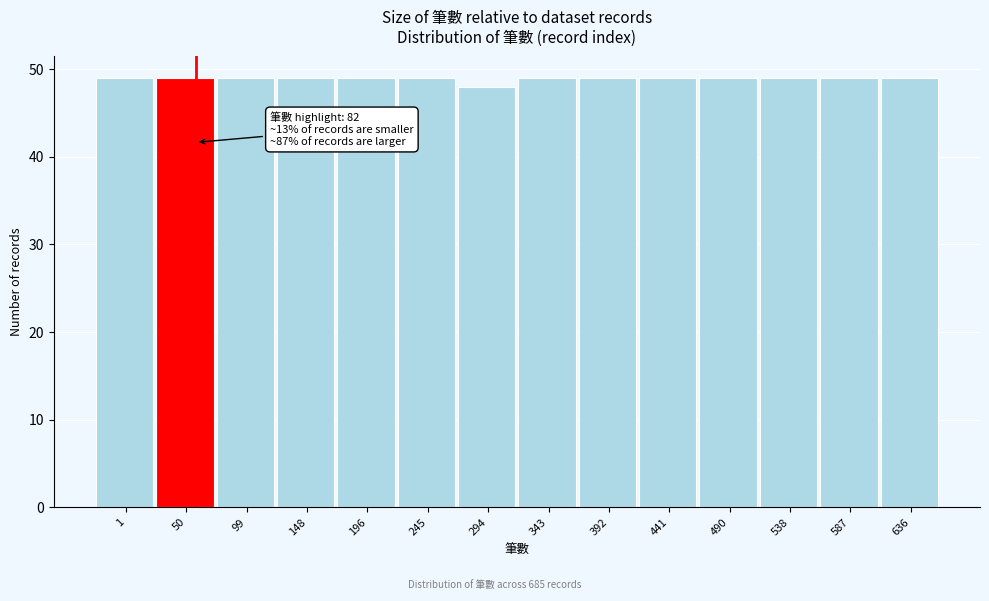

Reading left to right, list all the values displayed in this chart.

49	49	49	49	49	49	48	49	49	49	49	49	49	49